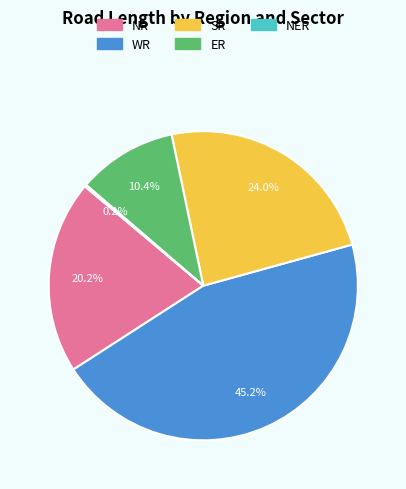

To the nearest percent, what percentage of the pie is SR?

24%